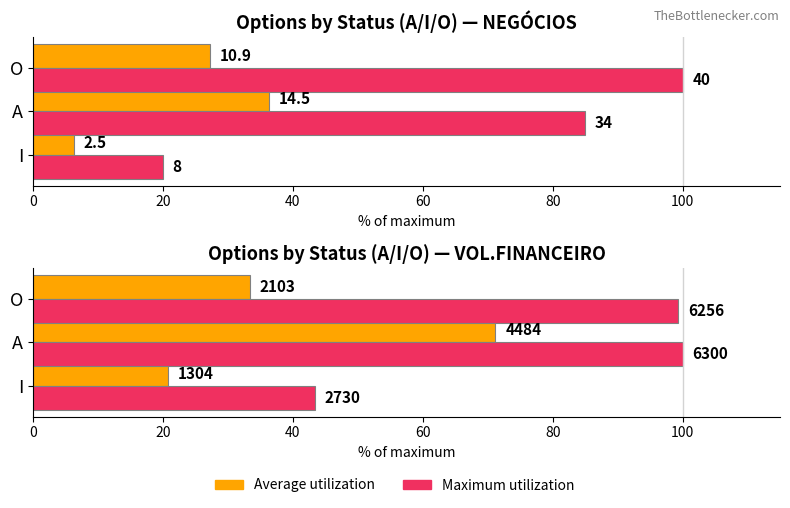

Which series has the widest spread of values?

Maximum NEGÓCIOS